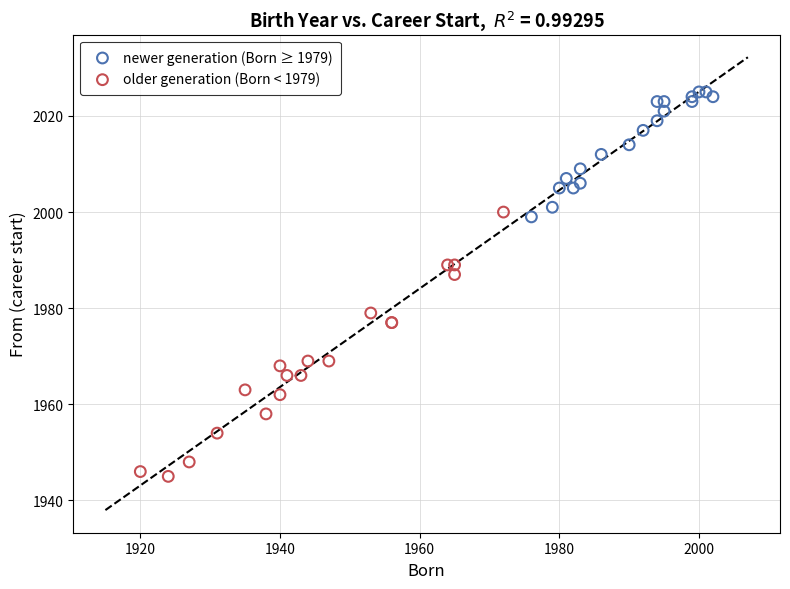

What are all the series names shown in the legend?

newer generation (Born ≥ 1979), older generation (Born < 1979)